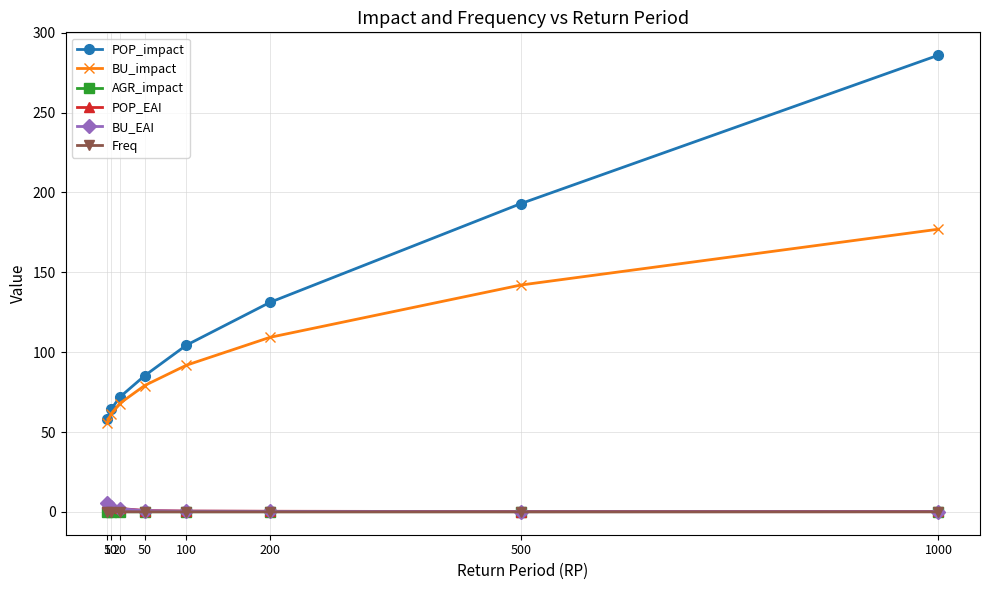

True or false: AGR_impact and BU_impact intersect in this chart.

False